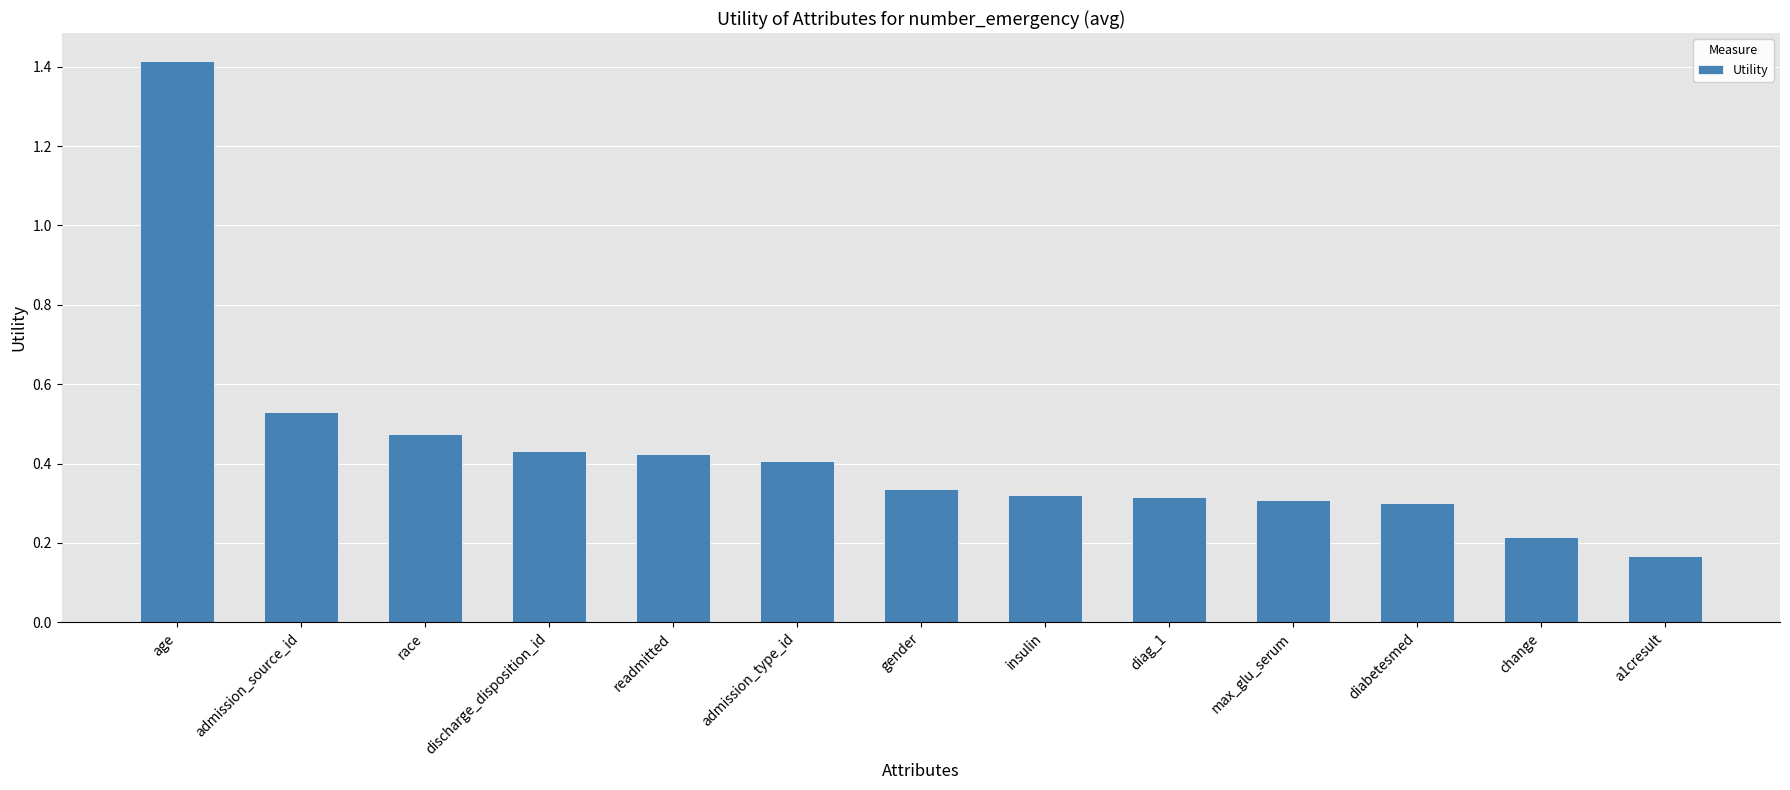

What is the sum of all values?

5.6